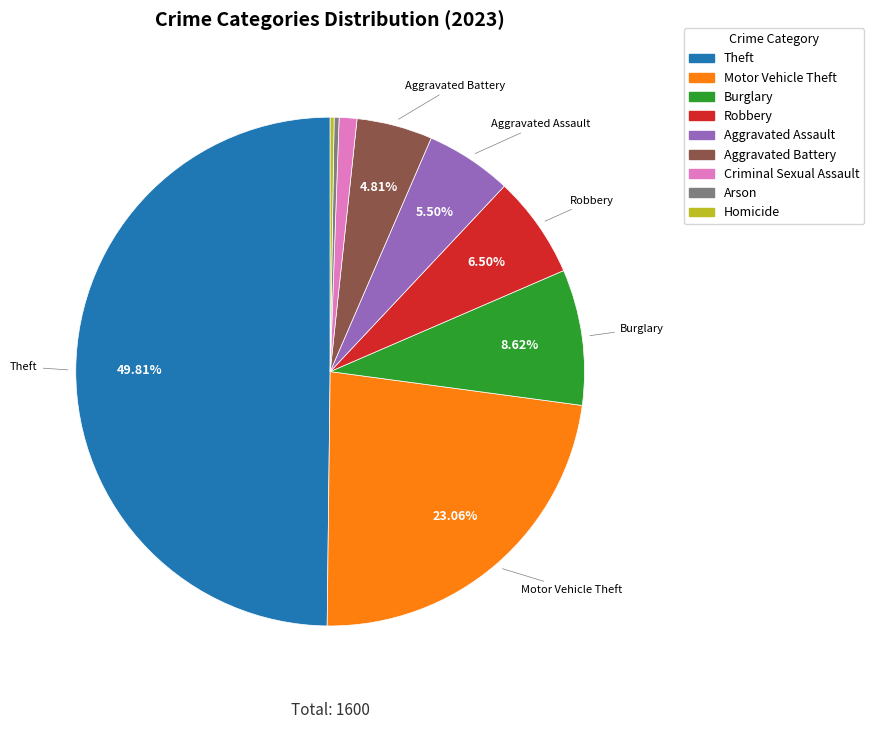

What is the ratio of the value at Burglary to the value at Robbery?

1.3